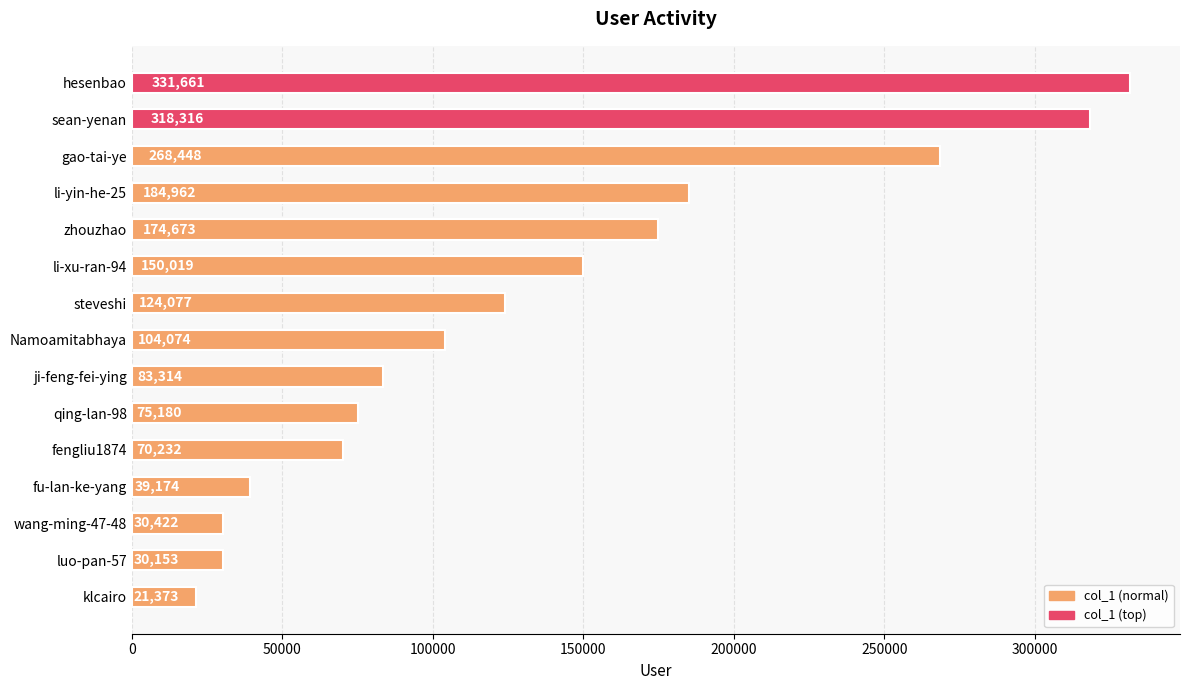

Does the chart contain stacked bars?

No